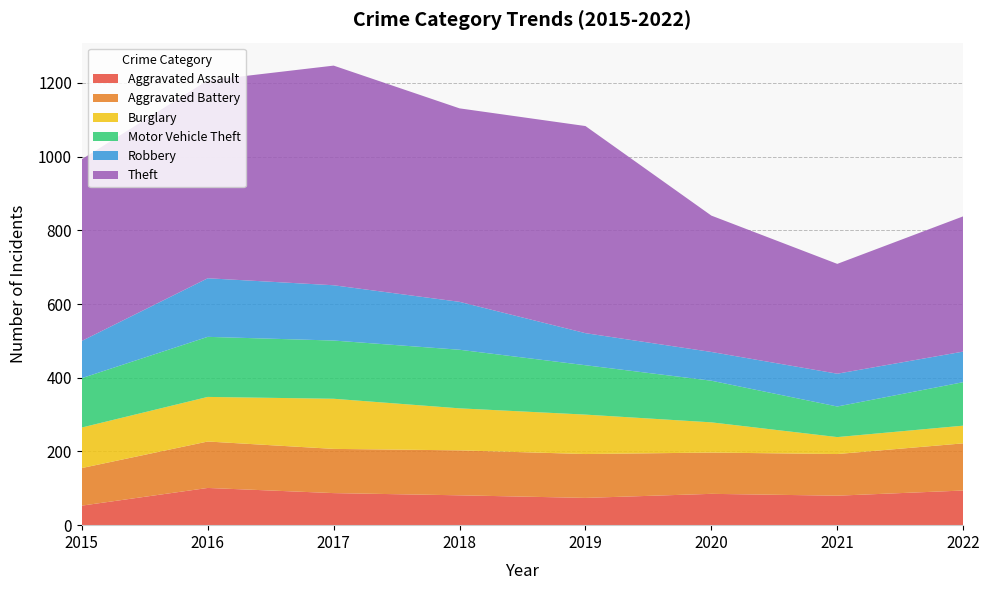

Reading left to right, transcribe all the data shown in this chart.

Aggravated Assault: 53	101	87	81	74	85	80	94
Aggravated Battery: 102	126	120	122	119	112	113	128
Burglary: 110	121	136	114	107	82	46	48
Motor Vehicle Theft: 134	163	158	159	134	113	83	118
Robbery: 101	159	150	130	87	78	89	83
Theft: 493	537	596	525	562	370	298	367